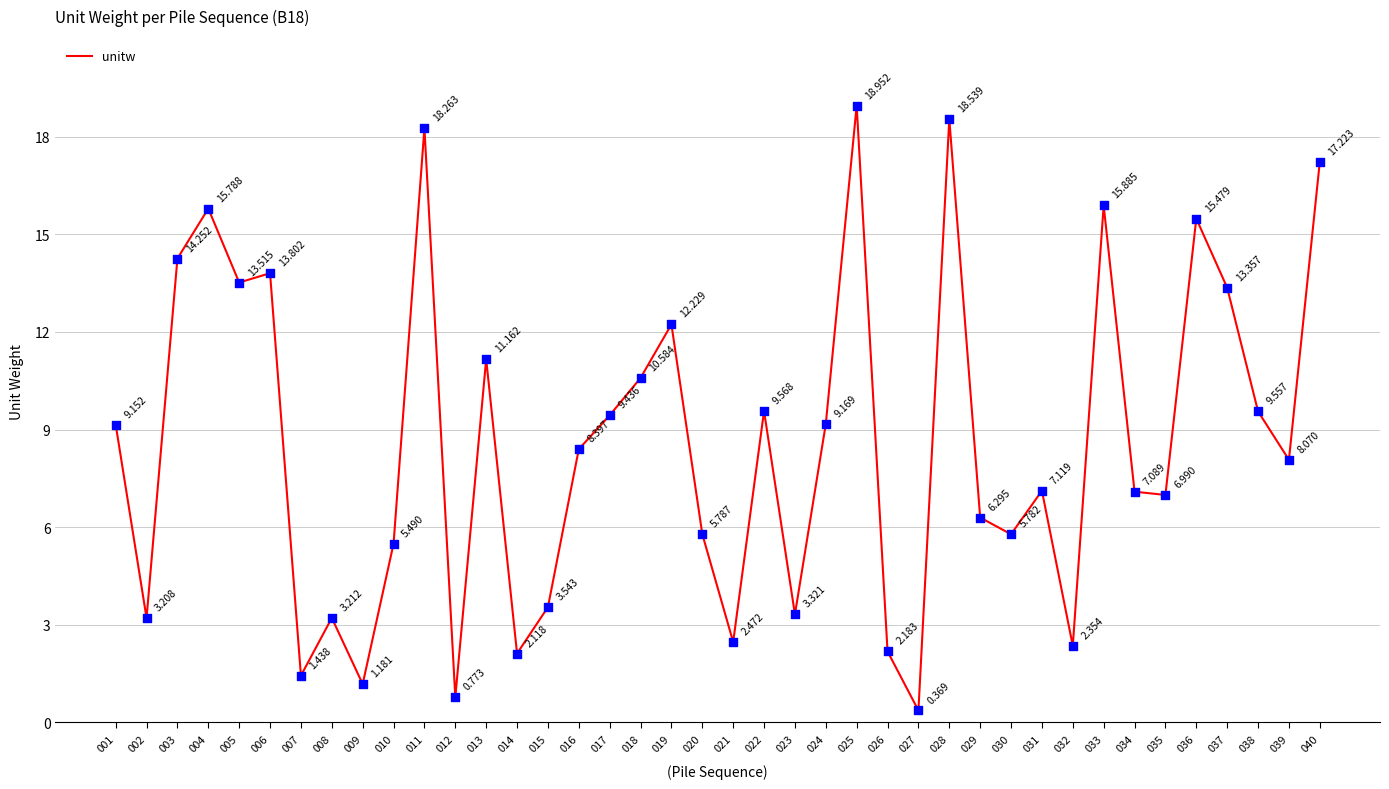

What is the ratio of the value at 013 to the value at 040?

0.6